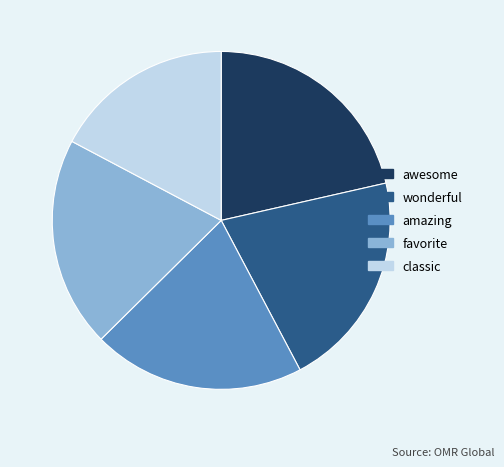

Count the number of slices in the pie.

5